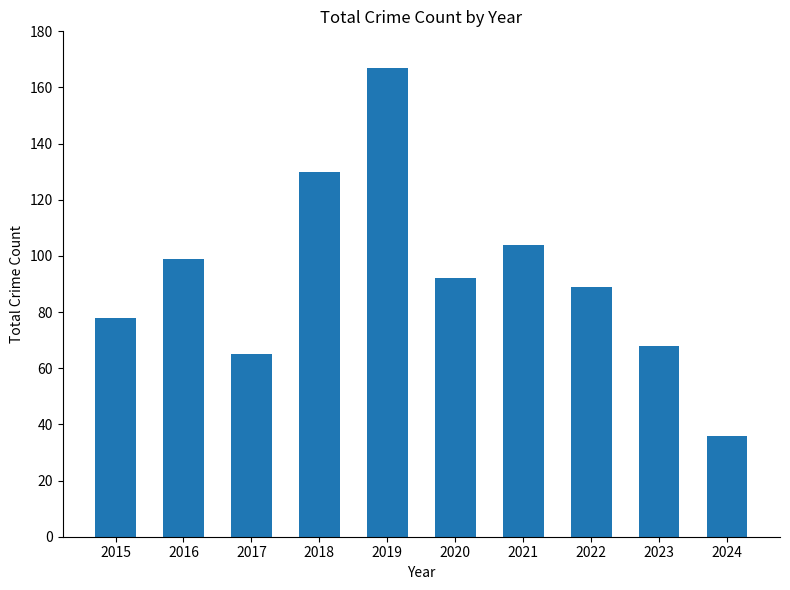

Rank the categories by value from highest to lowest.

2019, 2018, 2021, 2016, 2020, 2022, 2015, 2023, 2017, 2024